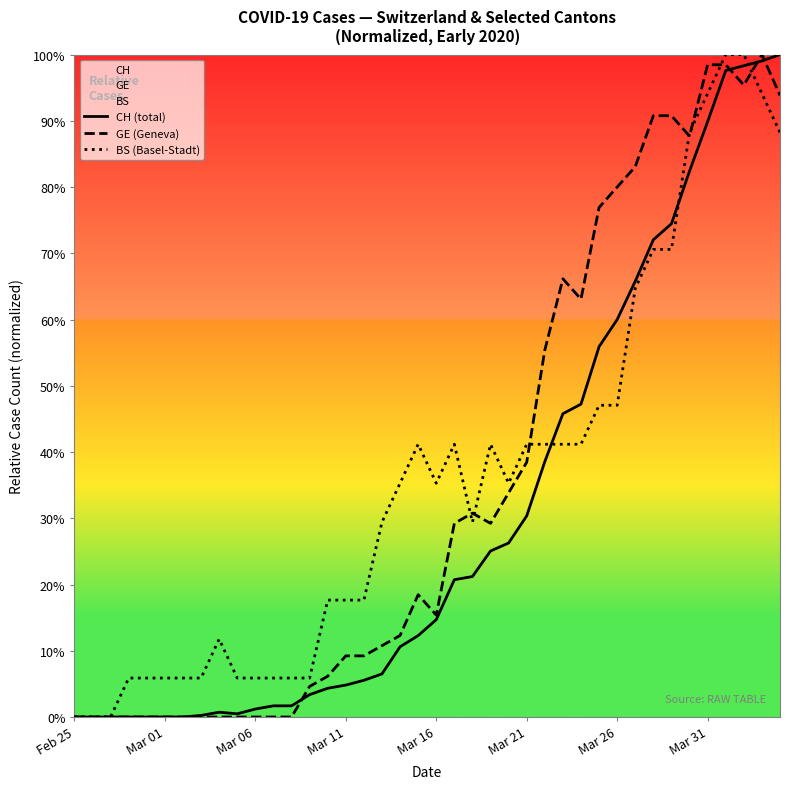

What is the difference between the maximum and minimum values in the GE (Geneva) series?

1.0